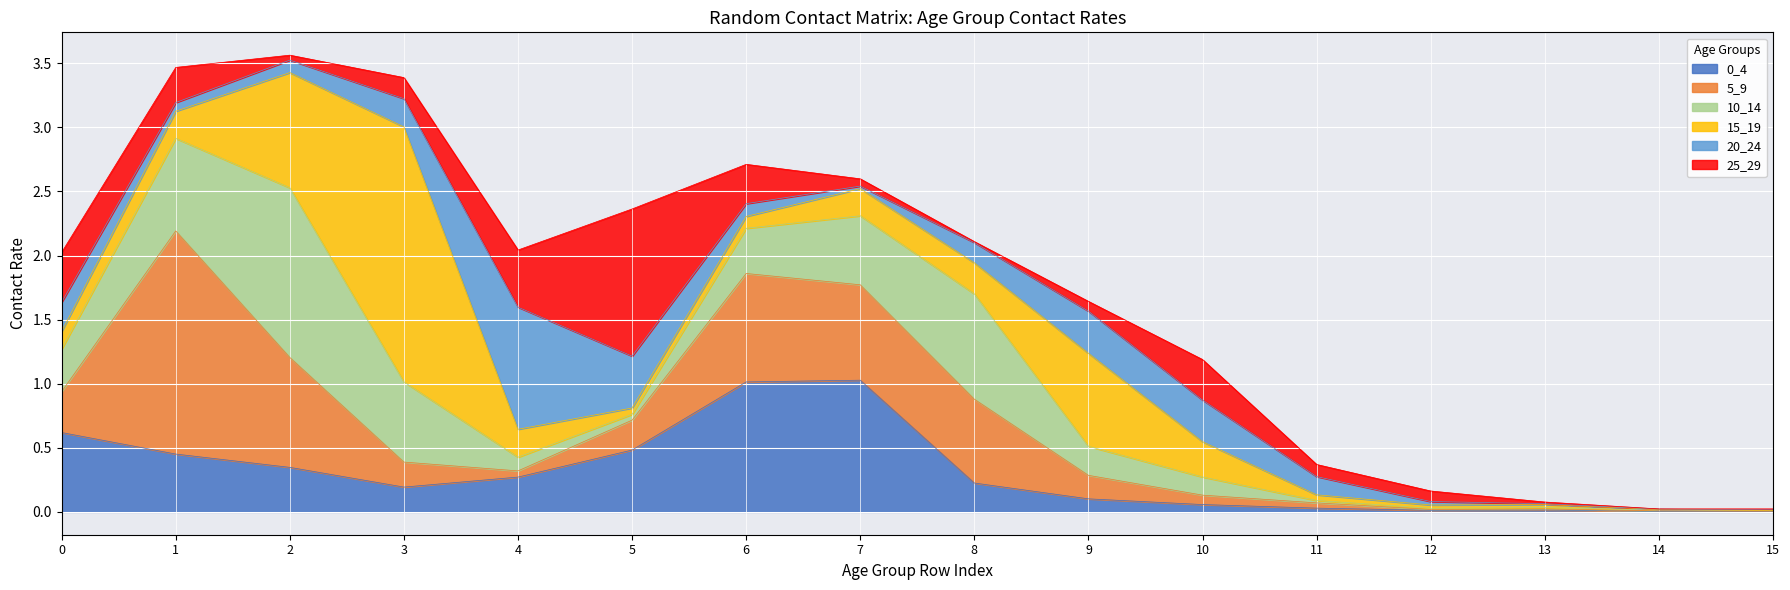

Which series ends up on top after the final intersection of 25_29 and 0_4?

25_29